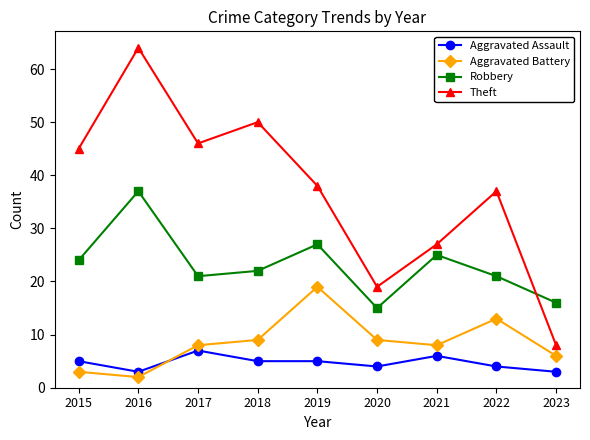

Does the chart display data point markers on the line(s)?

Yes